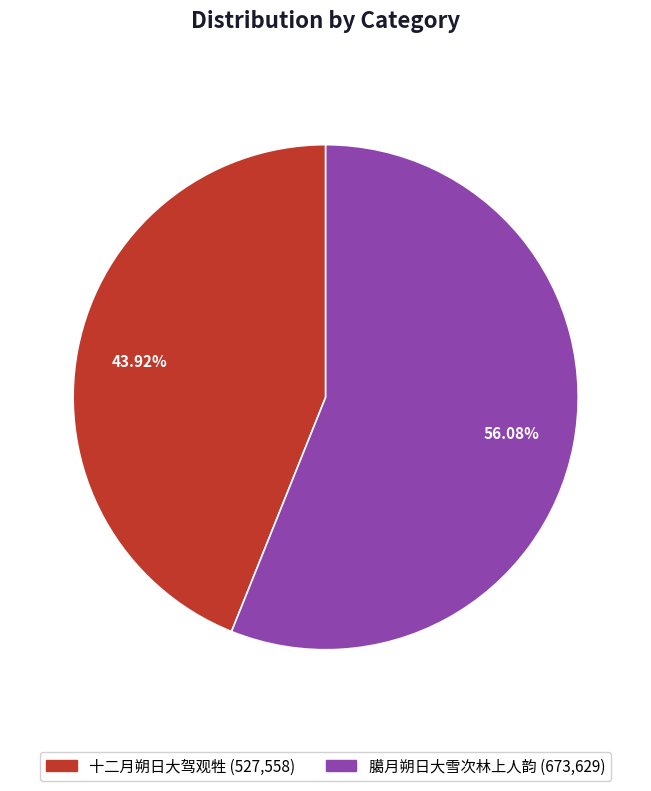

Is 十二月朔日大驾观牲 the majority of the pie?

No